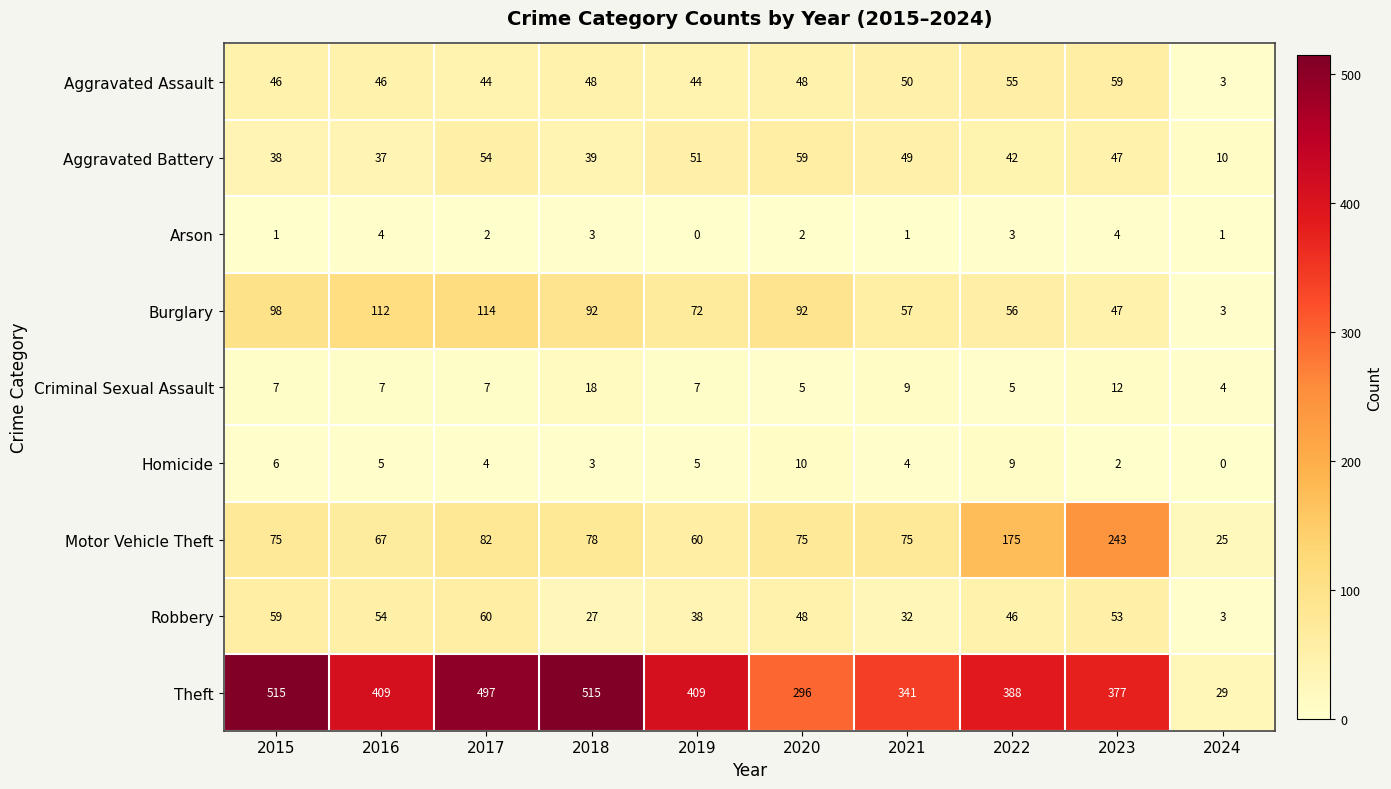

How many series are shown in this chart?

9